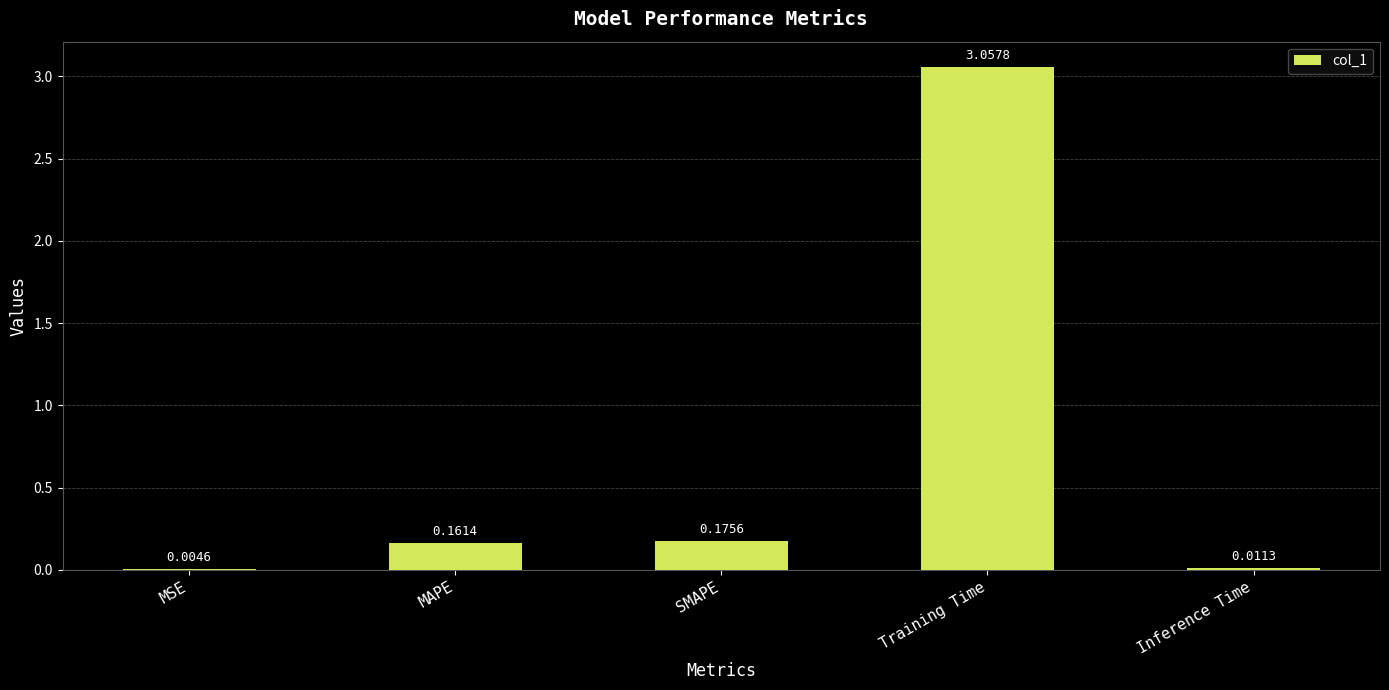

Where is the data nearest to the value 1?

SMAPE